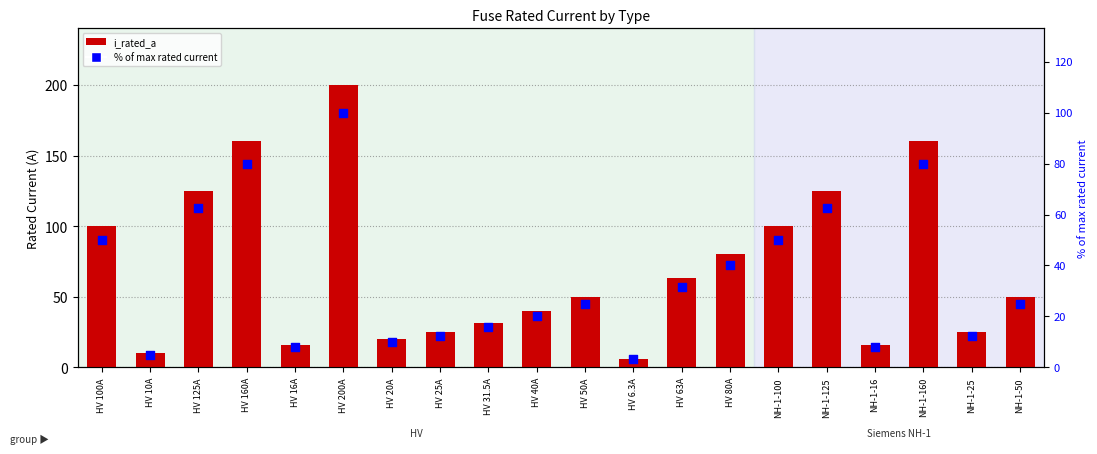

Which series has the largest total across all categories?

i_rated_a